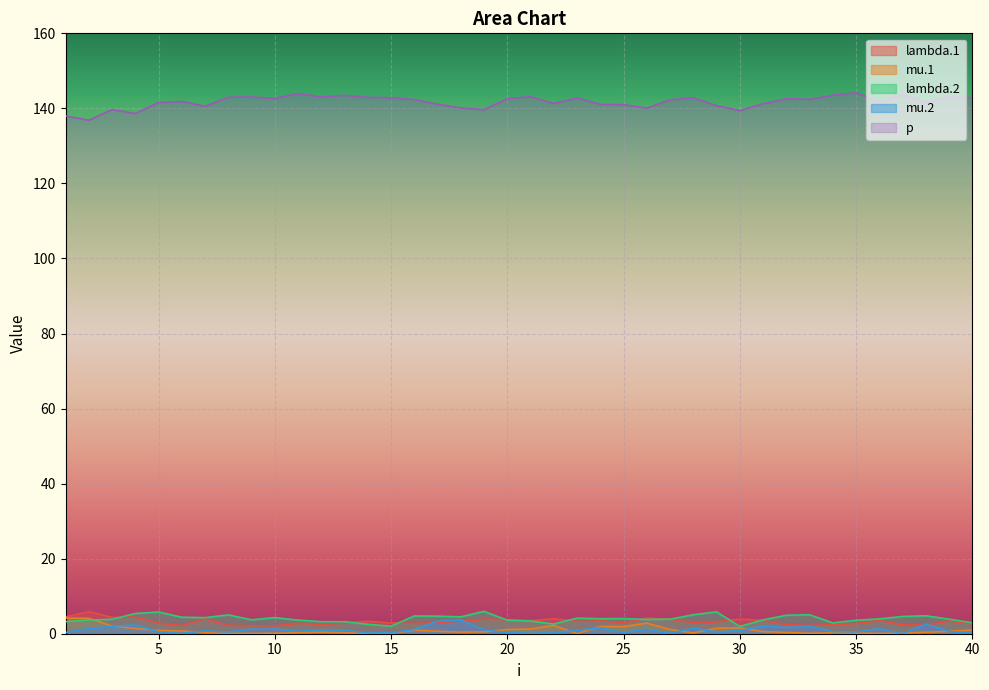

Where is the first local minimum for p?

2